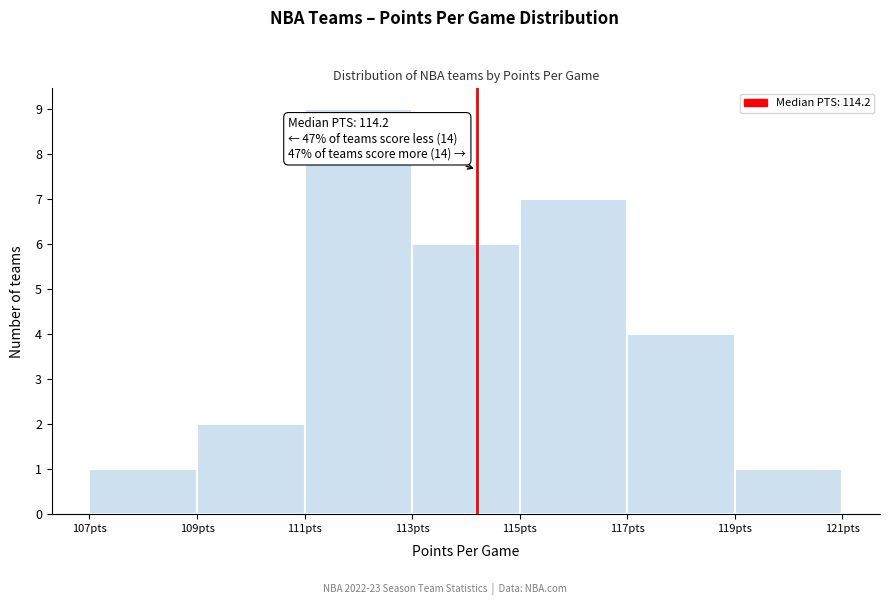

Which range on the x-axis has the tallest bar?

111 to 113